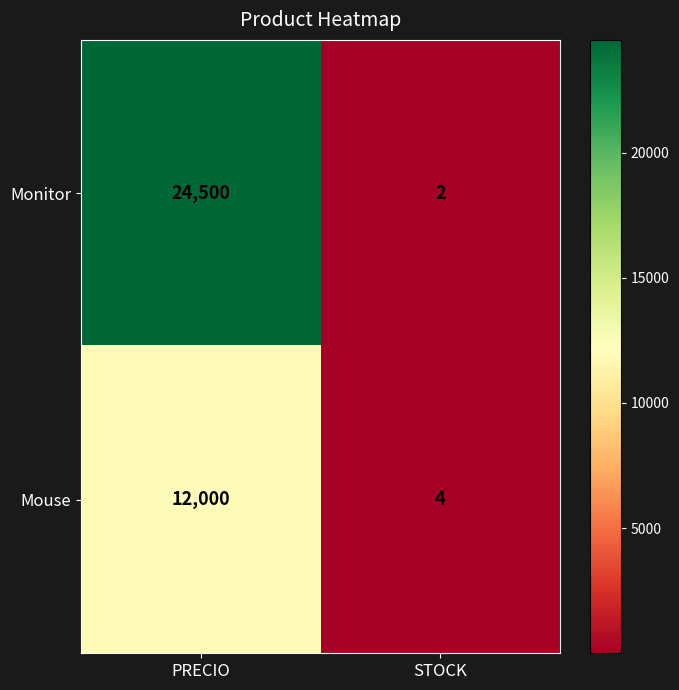

Between PRECIO and STOCK, which series saw the biggest shift?

Monitor